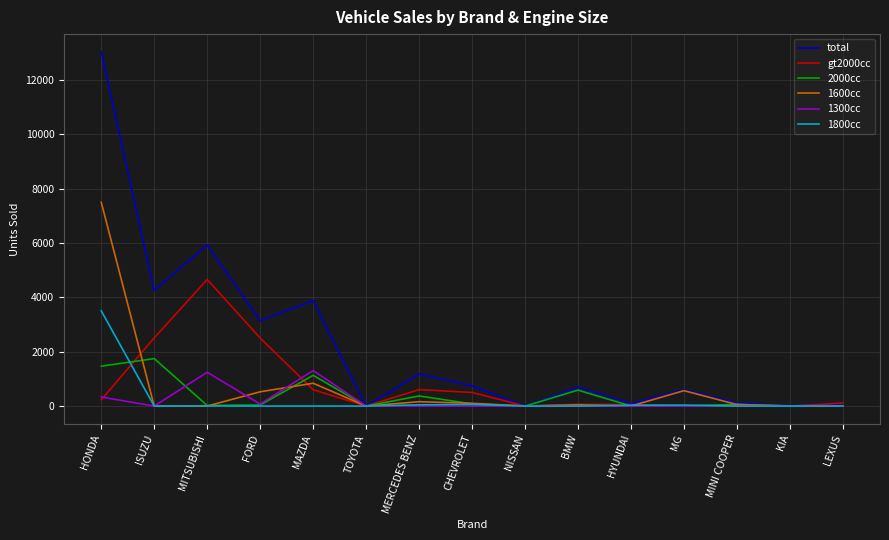

Where is total nearest to the value 6518?

MITSUBISHI